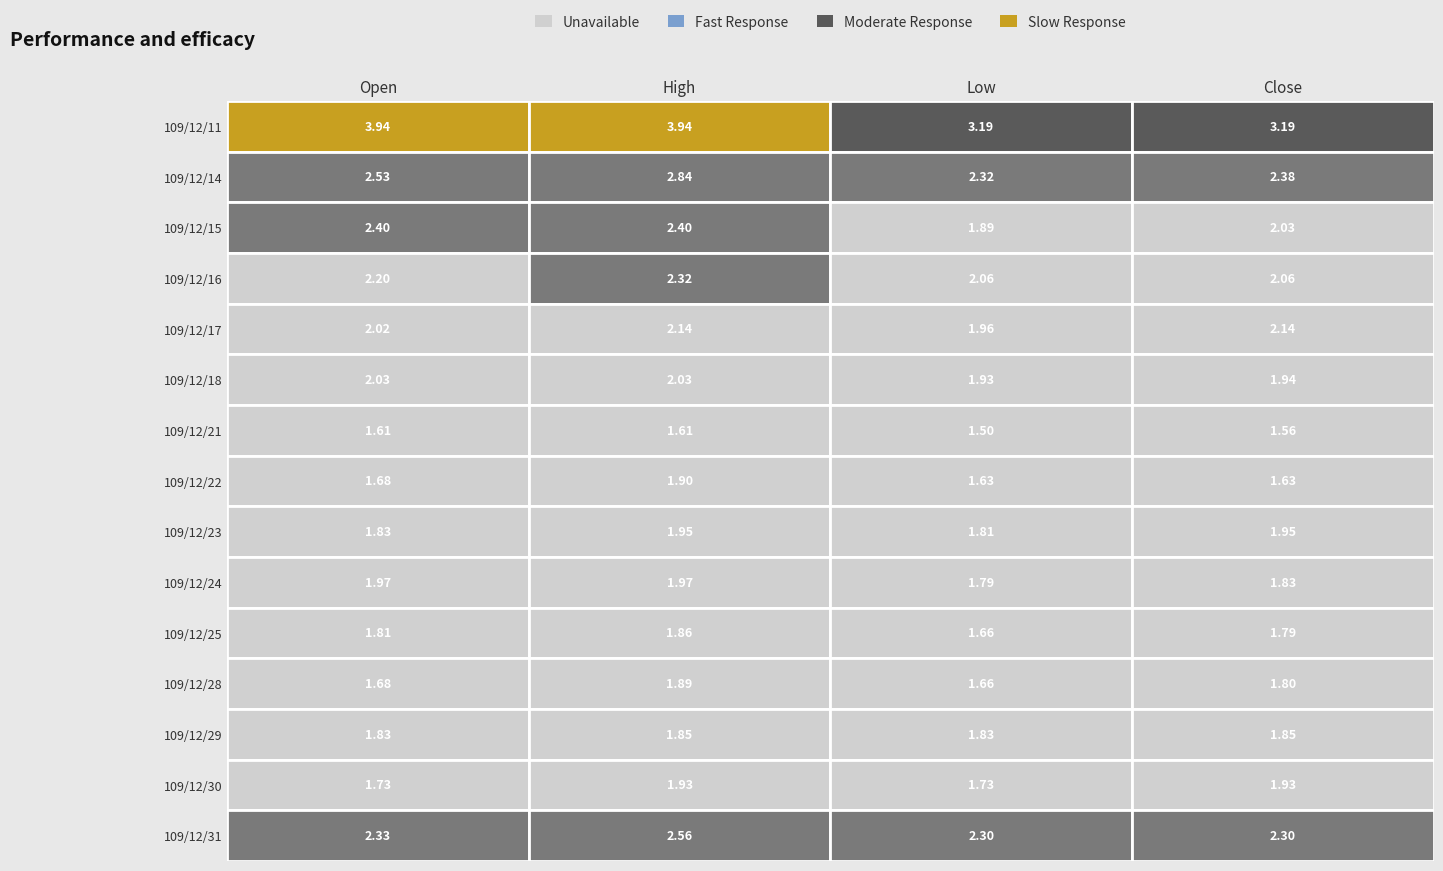

What is the maximum value for 109/12/22?

1.9